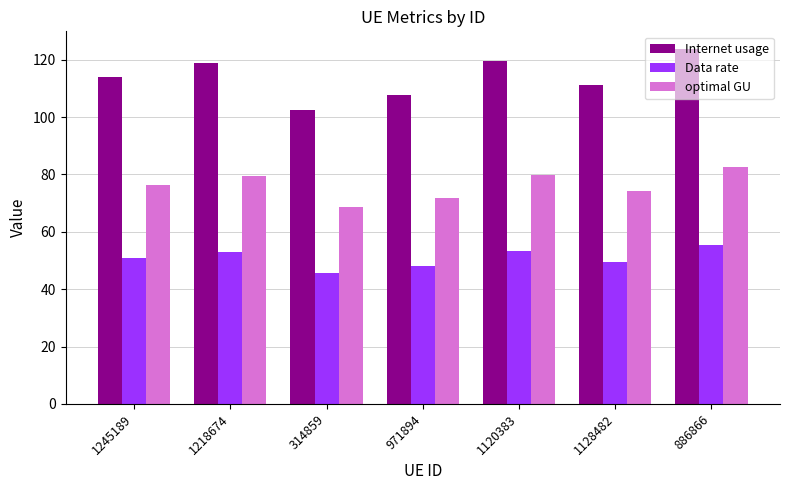

Which label corresponds to the largest value in the chart?

886866